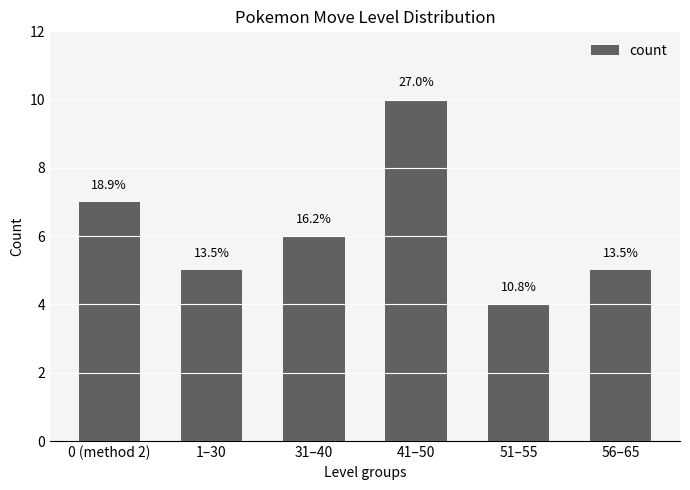

The value at 31–40 is 10. True or false?

False